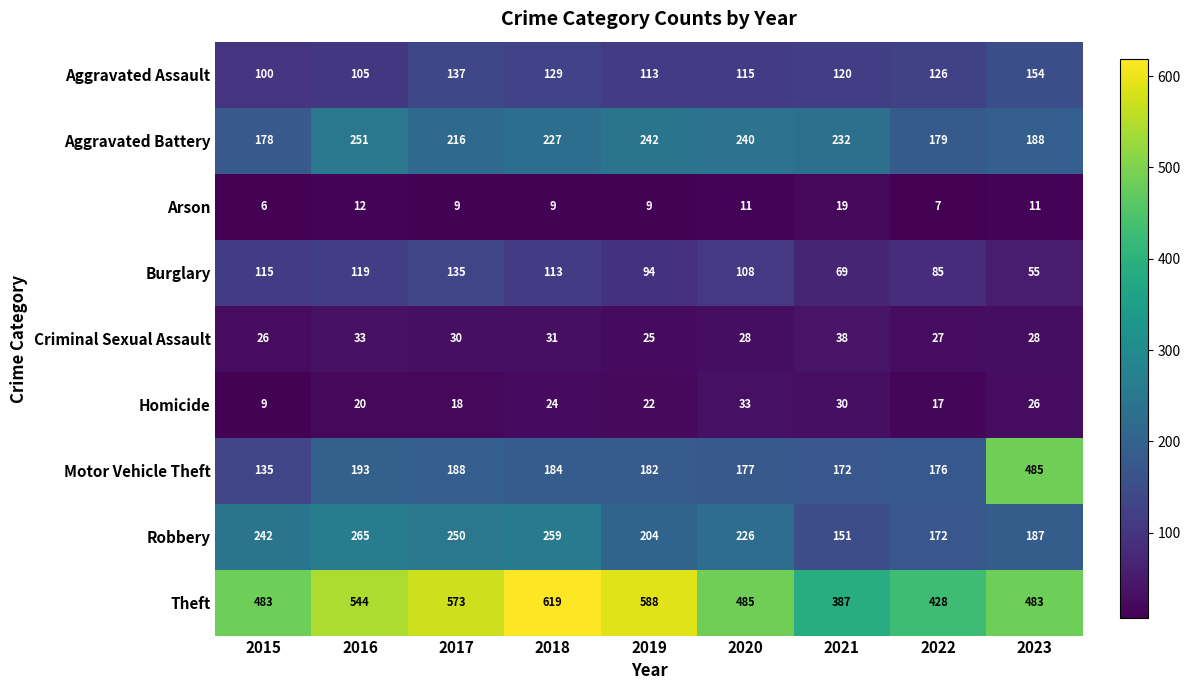

At which category is the sum across all series the highest?

2023